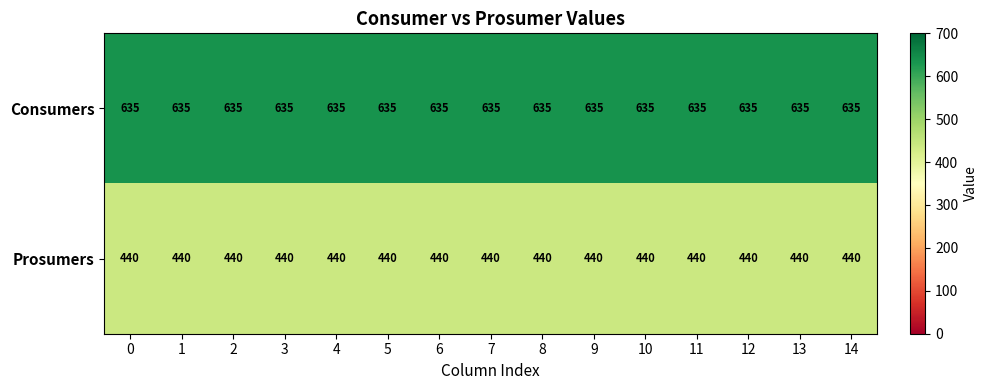

The Prosumers series shows 587 at 14. True or false?

False